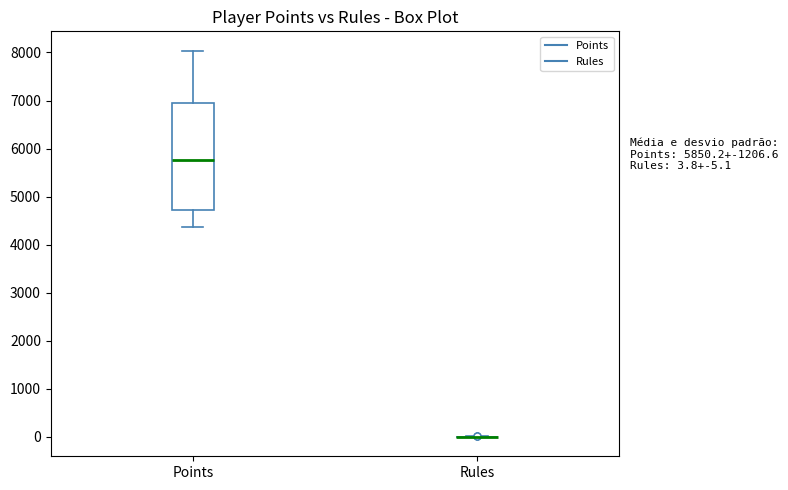

Which box is the tallest, from its lower edge to its upper edge?

Points